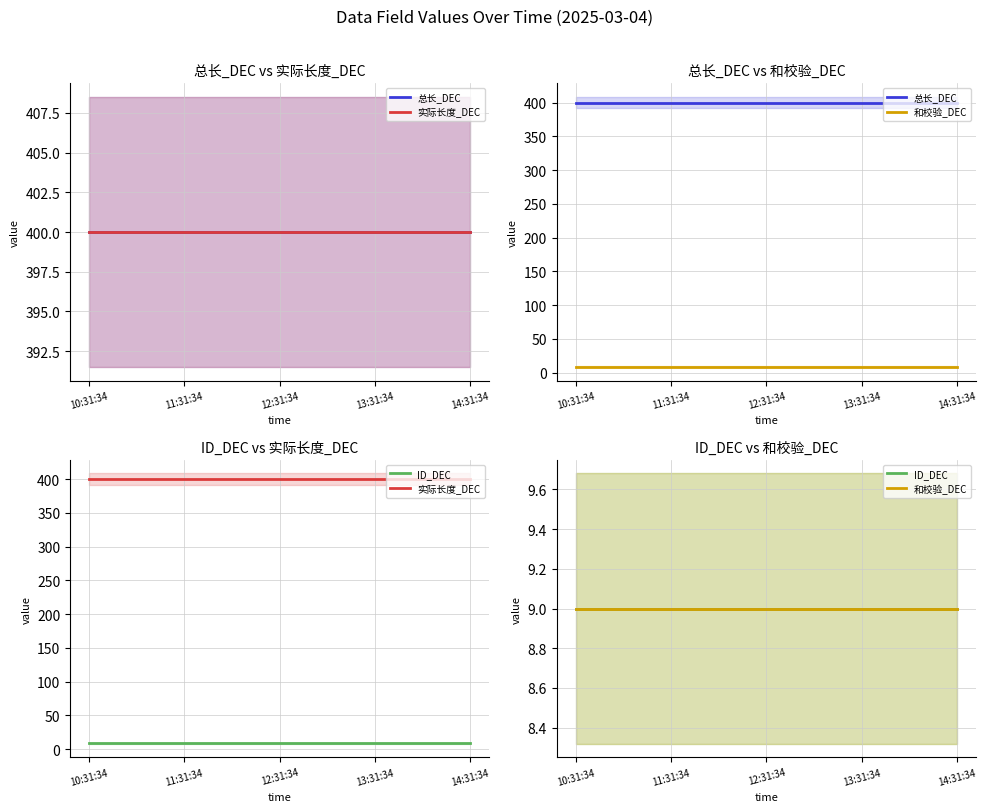

What is the sum of the ID_DEC values at 14:31:34 and 13:31:34?

18